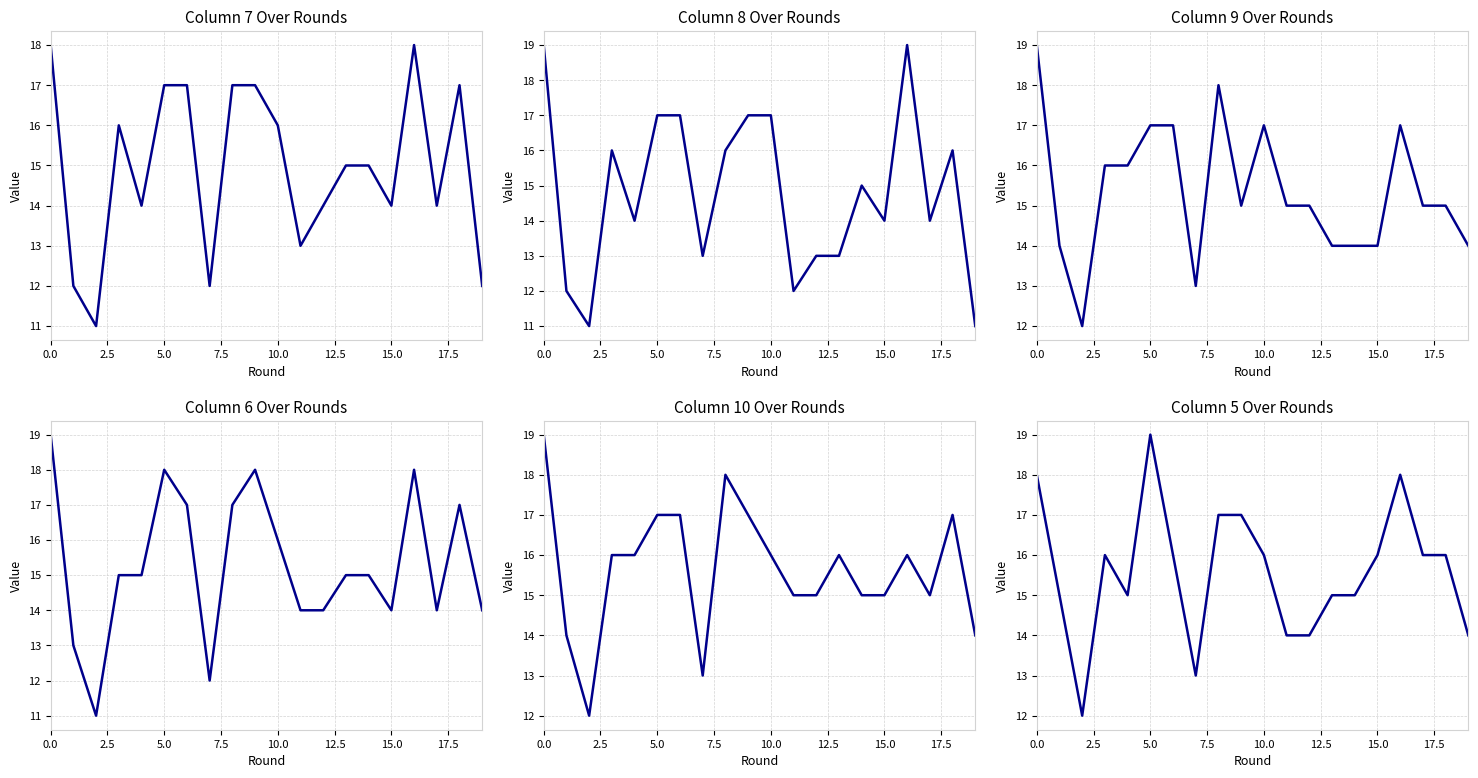

The value of Column 7 at 7.5 is 22. True or false?

False